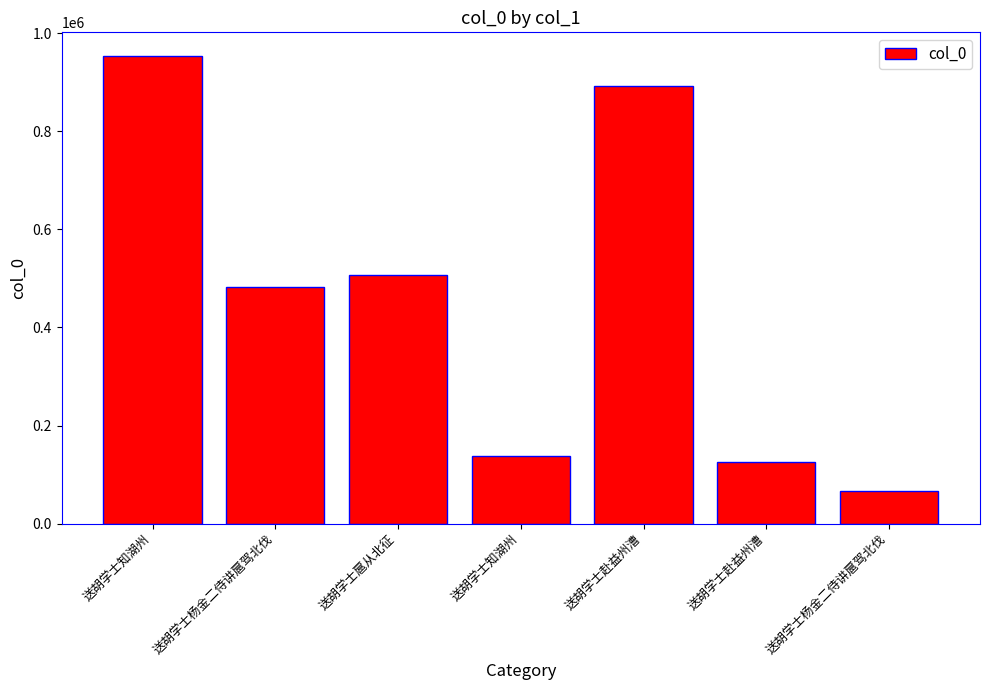

What is the difference between the values at 送胡学士赴益州漕 and 送胡学士杨金二侍讲扈驾北伐?

825527